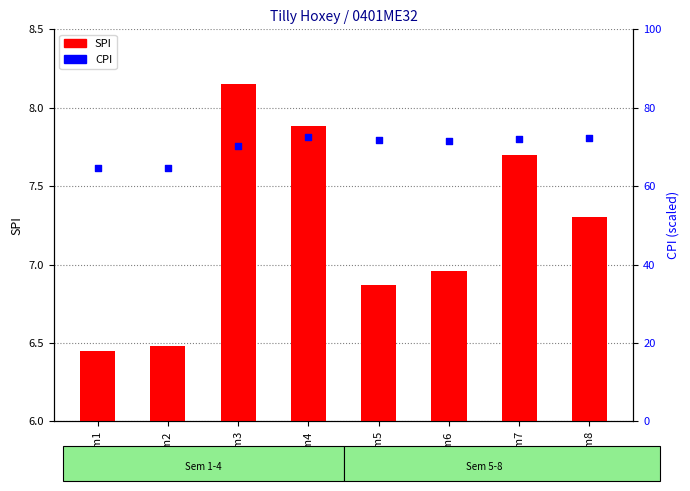

Is the value of CPI at Sem6 greater than the value of SPI at Sem8?

Yes